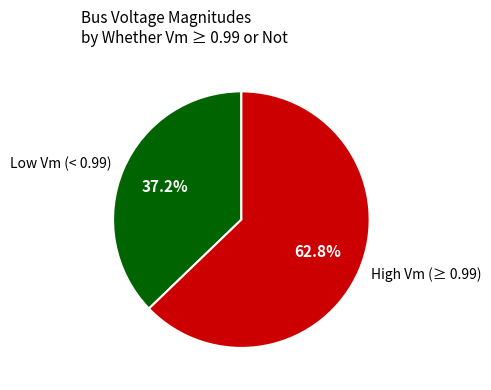

What is the smallest slice in the pie chart?

Low Vm (< 0.99)